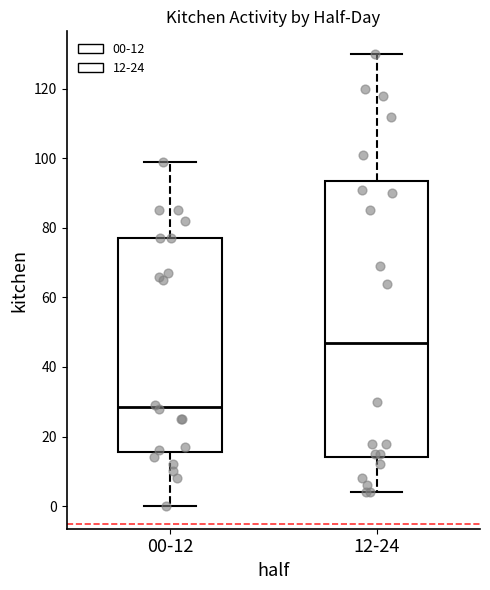

Which box's median line is the highest?

12-24